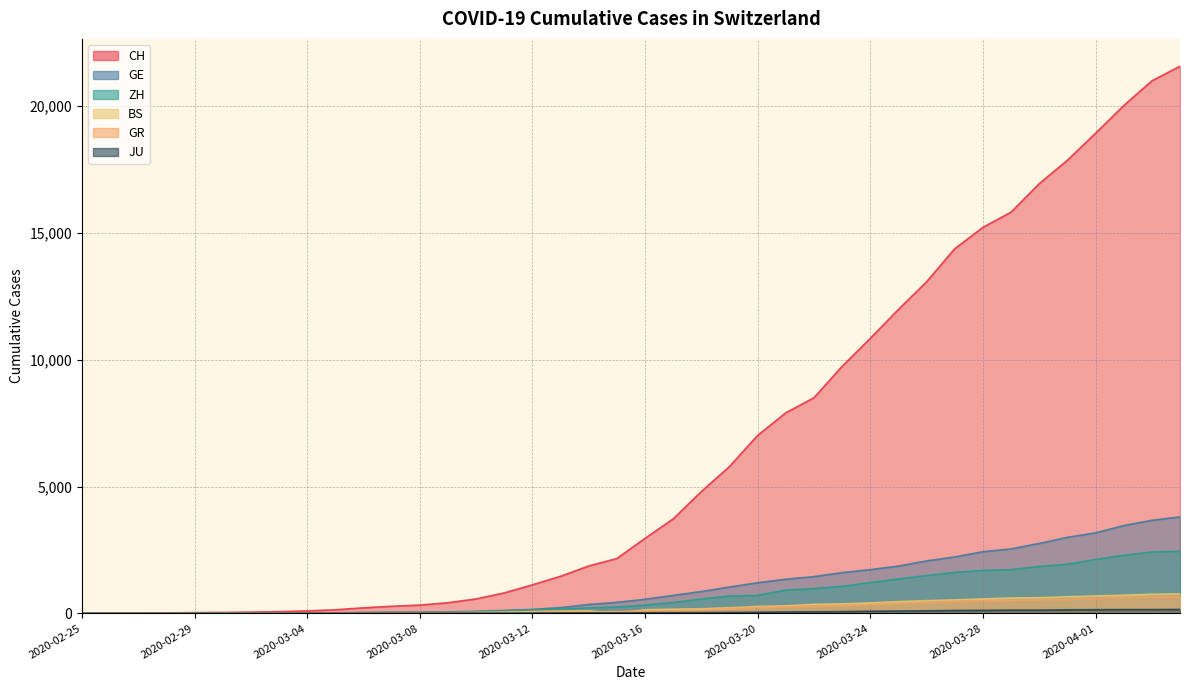

The BS series shows 2 at 2020-03-01. True or false?

False